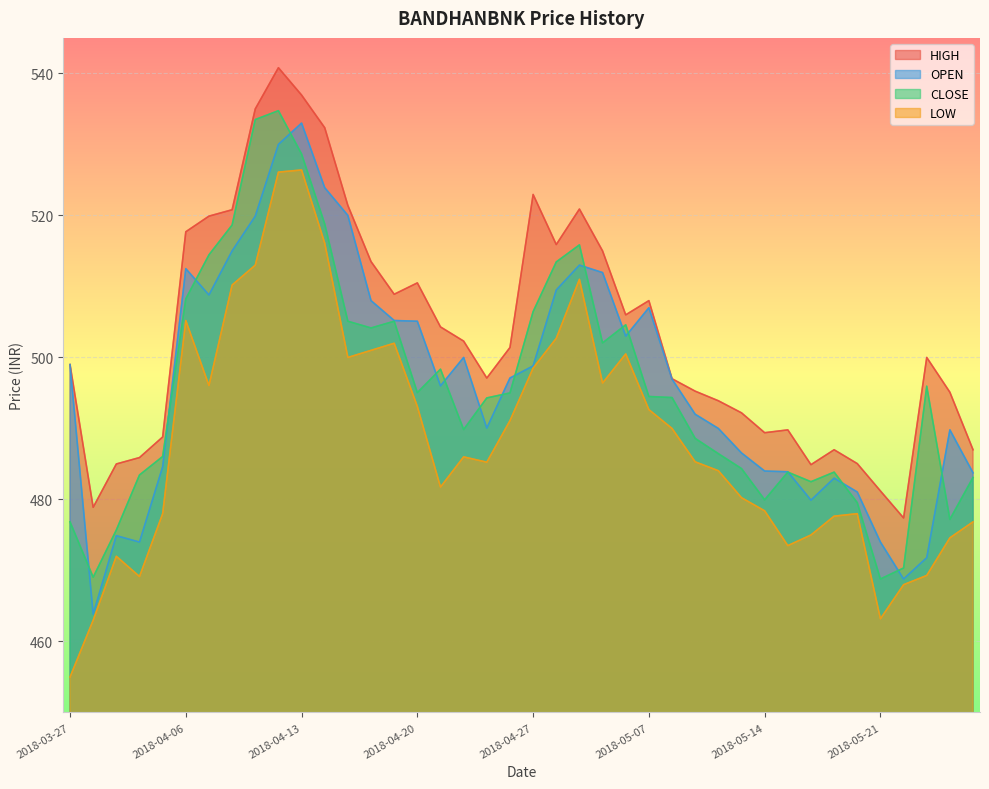

List the labels in order of OPEN value, largest first.

2018-04-13, 2018-04-12, 2018-04-16, 2018-04-17, 2018-04-11, 2018-04-10, 2018-05-02, 2018-04-06, 2018-05-03, 2018-04-30, 2018-04-09, 2018-04-18, 2018-05-07, 2018-04-19, 2018-04-20, 2018-05-04, 2018-04-24, 2018-03-27, 2018-04-27, 2018-04-26, 2018-05-08, 2018-04-23, 2018-05-09, 2018-04-25, 2018-05-10, 2018-05-24, 2018-05-11, 2018-04-04, 2018-05-14, 2018-05-15, 2018-05-25, 2018-05-17, 2018-05-18, 2018-05-16, 2018-04-02, 2018-04-03, 2018-05-21, 2018-05-23, 2018-05-22, 2018-03-28